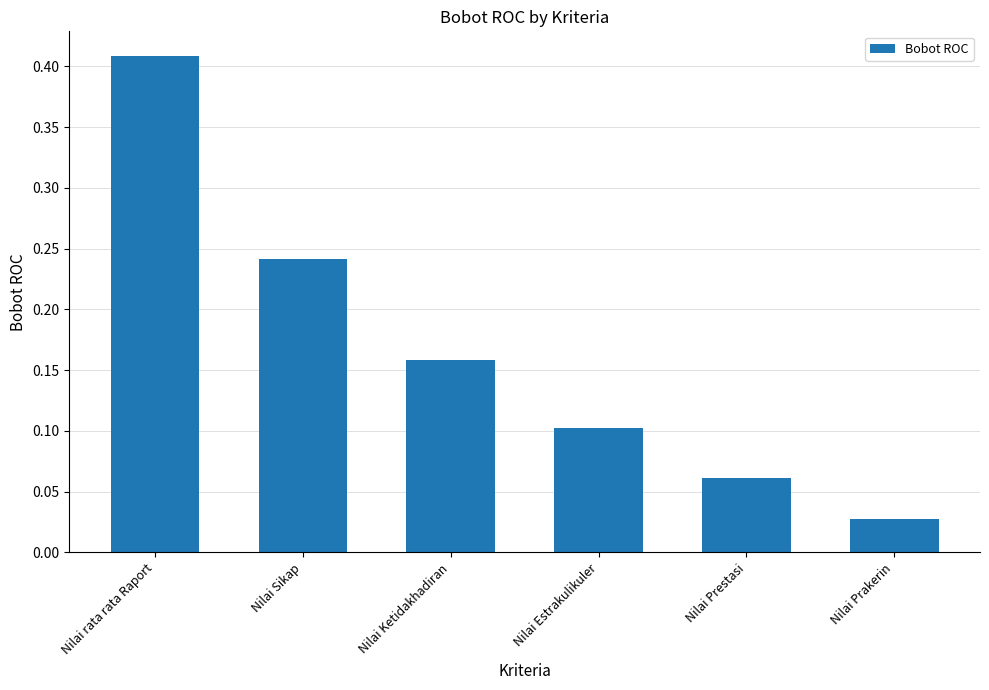

What is the sum of the values at Nilai Estrakulikuler and Nilai rata rata Raport?

0.5